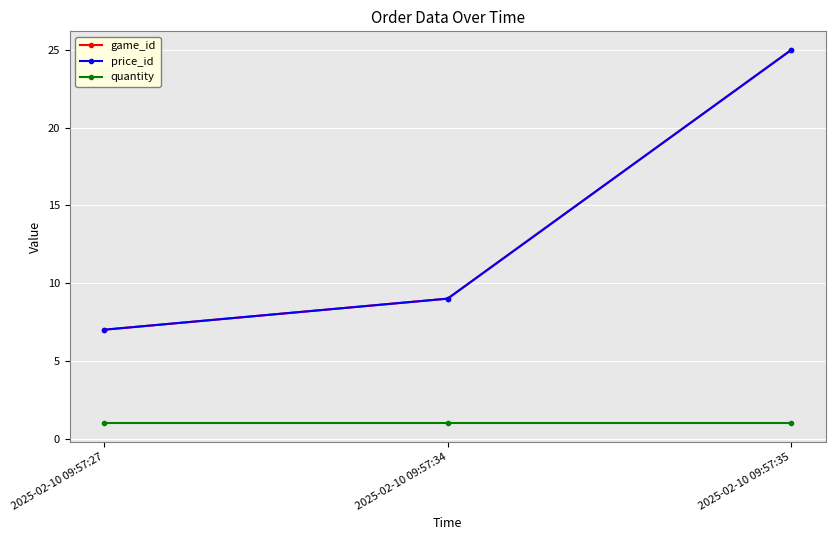

What is the total value across all series at 2025-02-10 09:57:35?

51